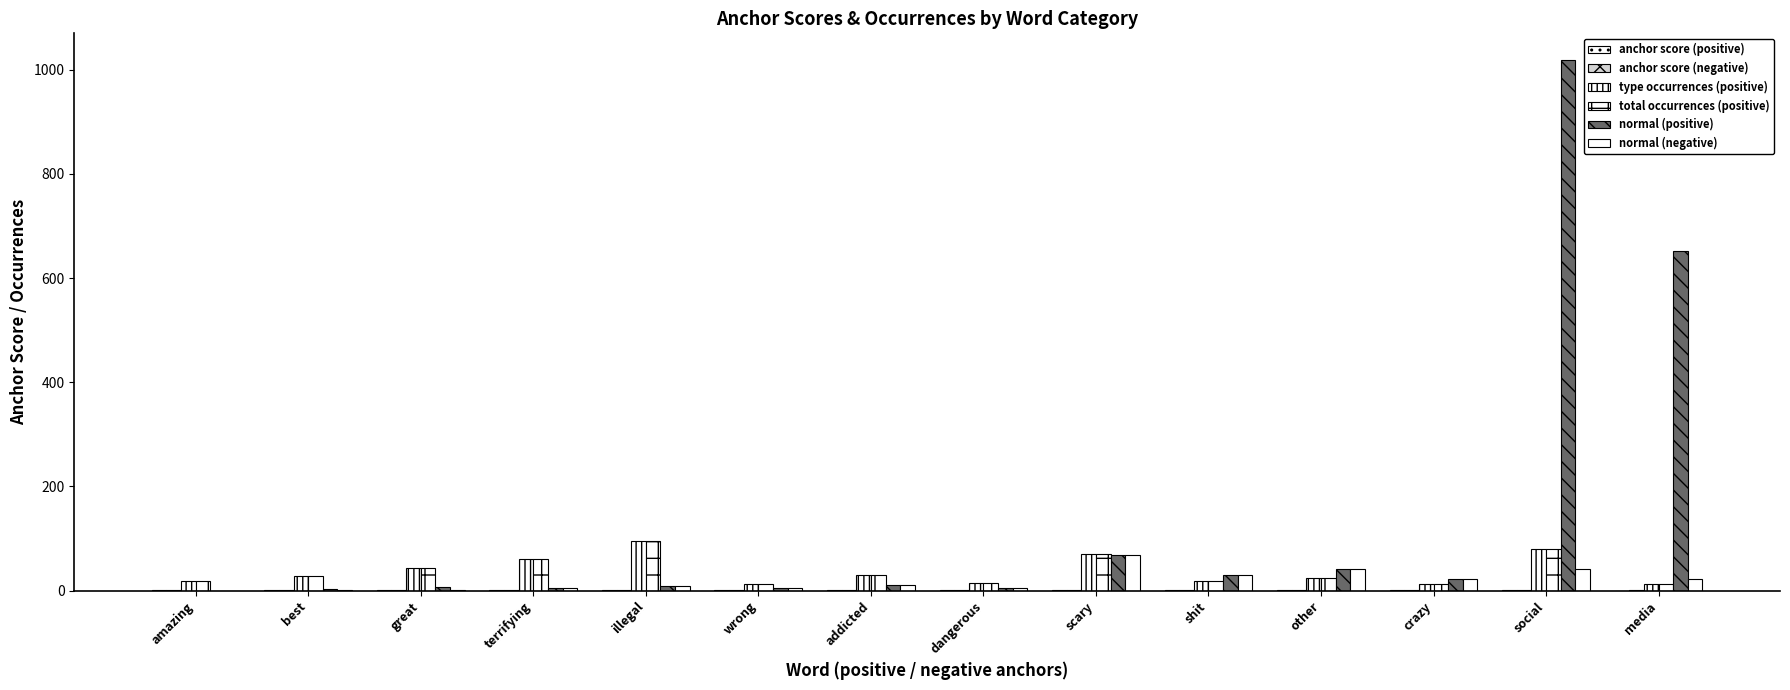

The anchor score (positive) series shows 0.7 at dangerous. True or false?

True